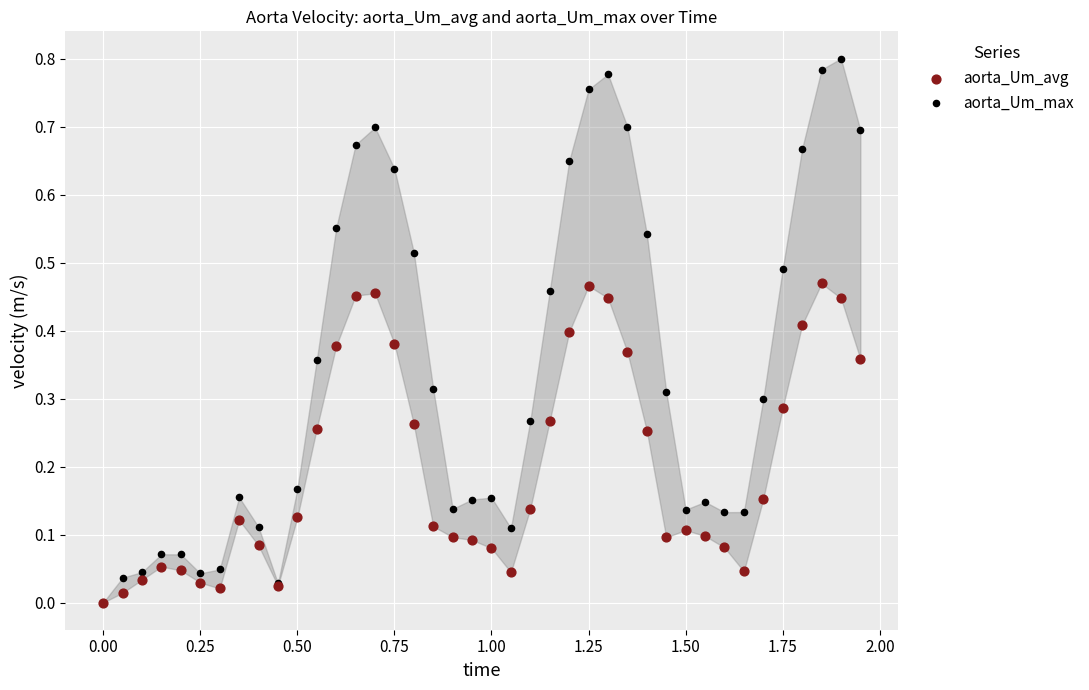

Which series has the largest Y range (max minus min)?

aorta_Um_max